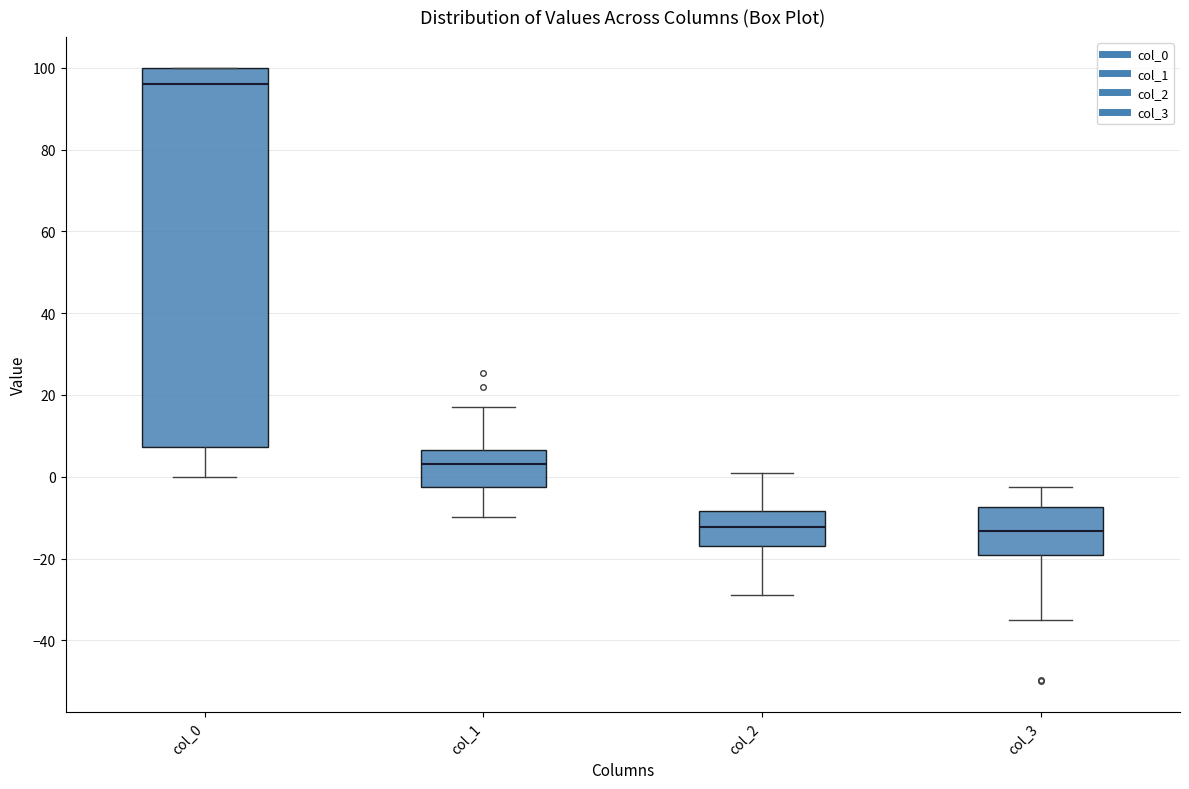

Which box is the tallest, from its lower edge to its upper edge?

col_0